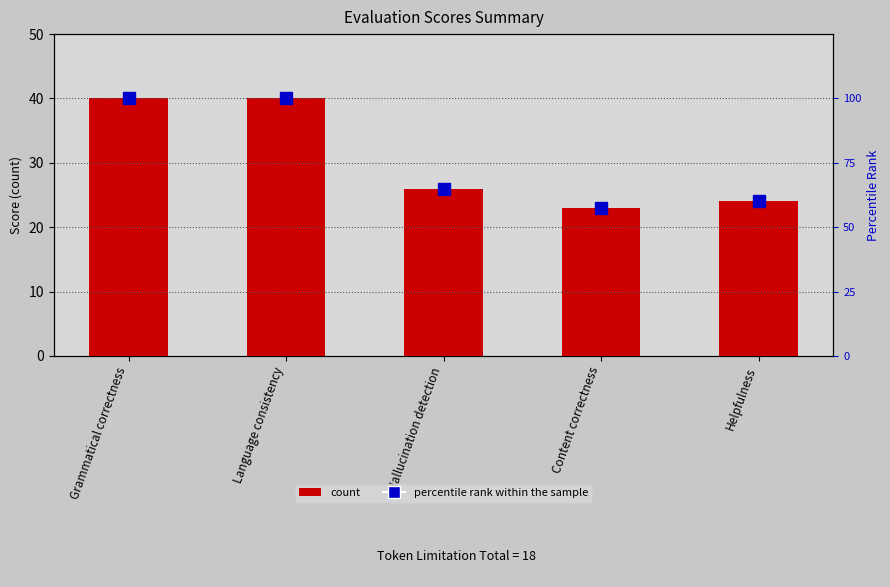

What is the average value of the count series?

30.6